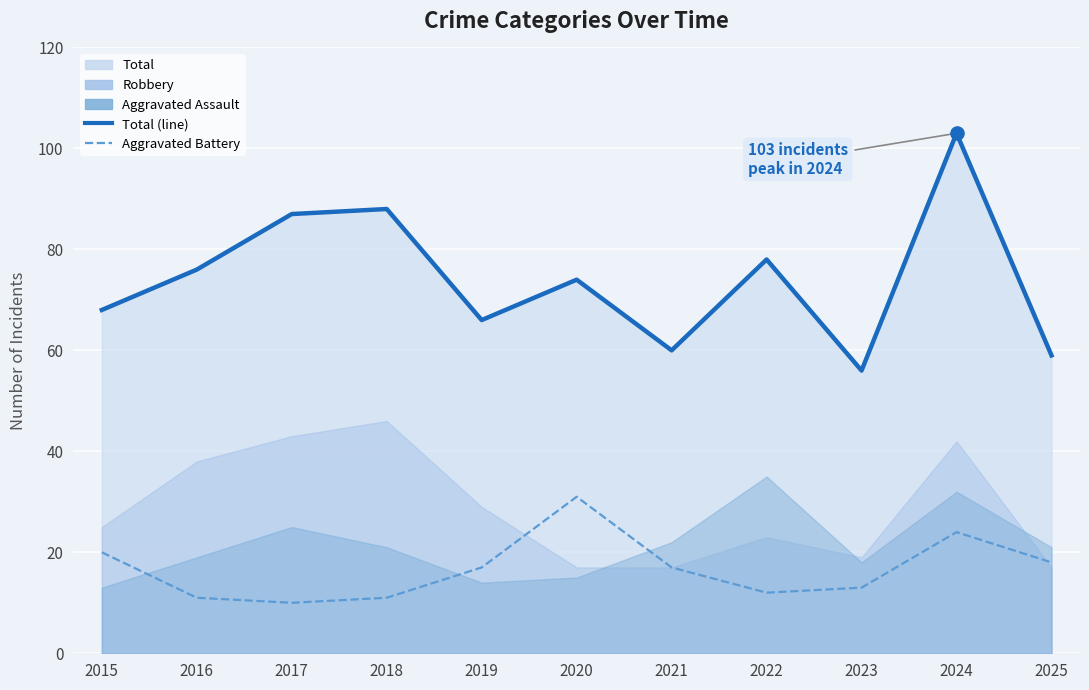

What is the total value across all series at 2019?

83